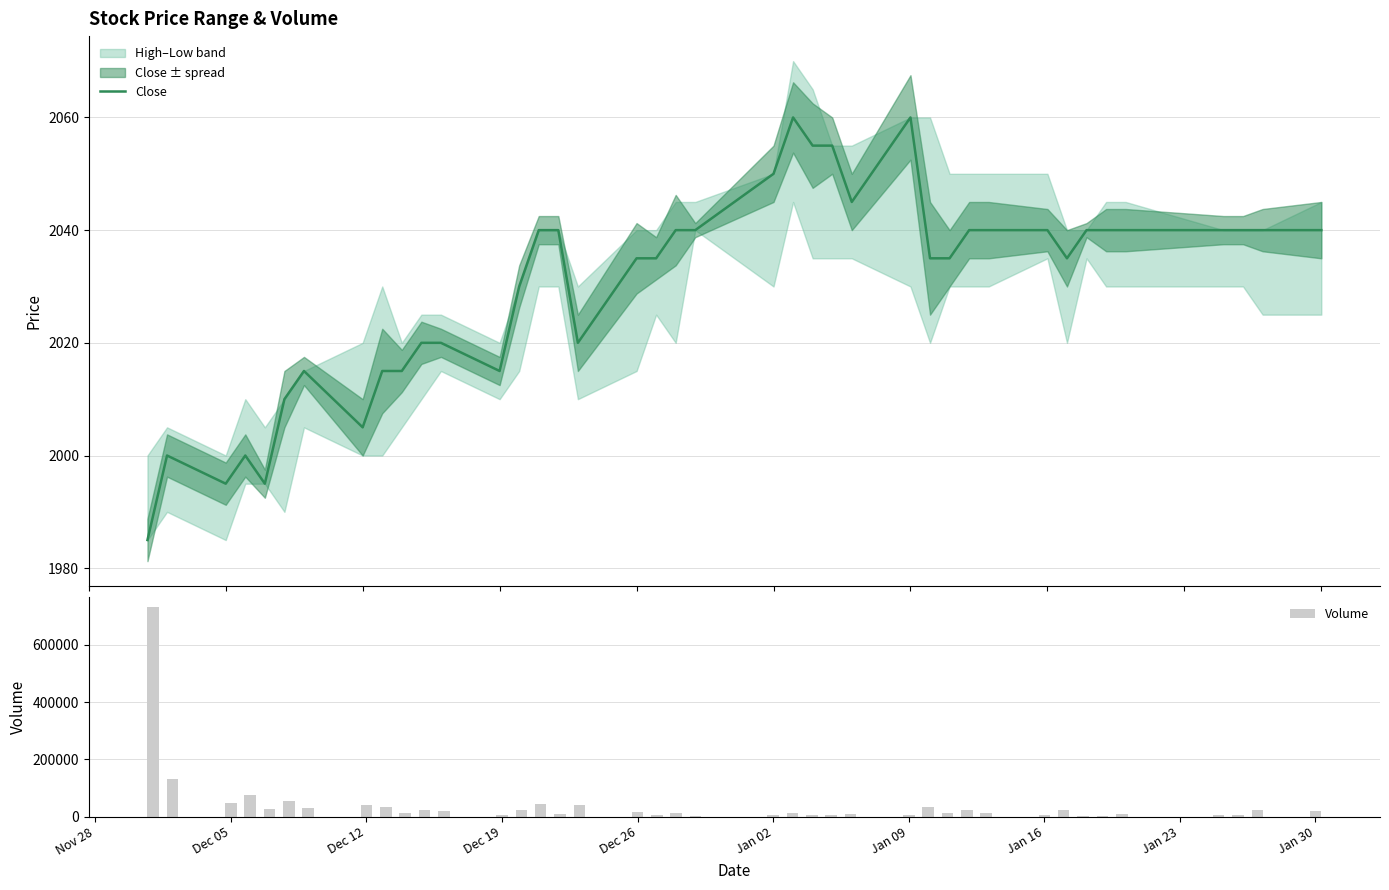

What is the maximum value for Close?

2060